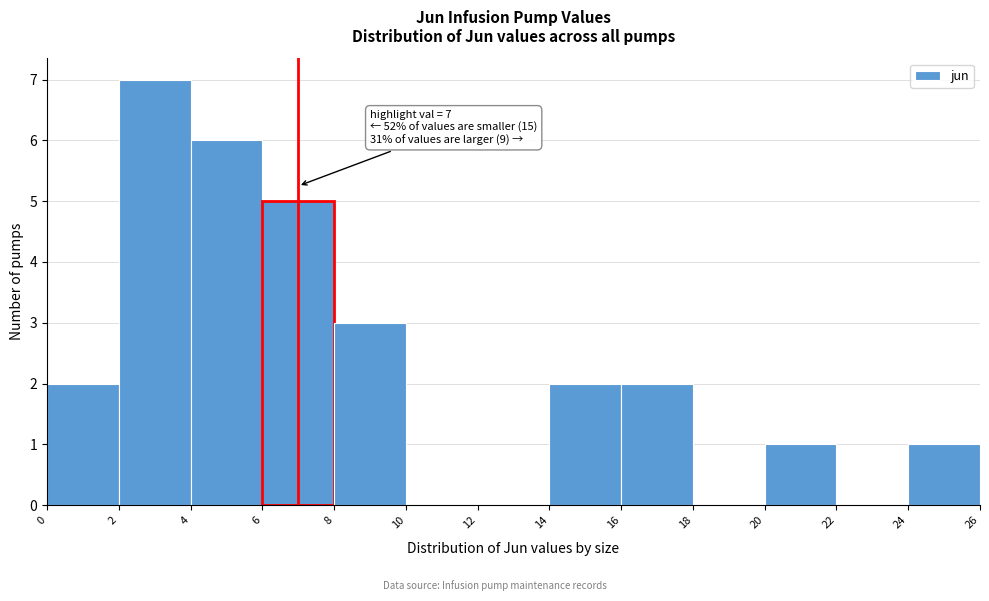

Which range on the x-axis has the tallest bar?

2 to 4